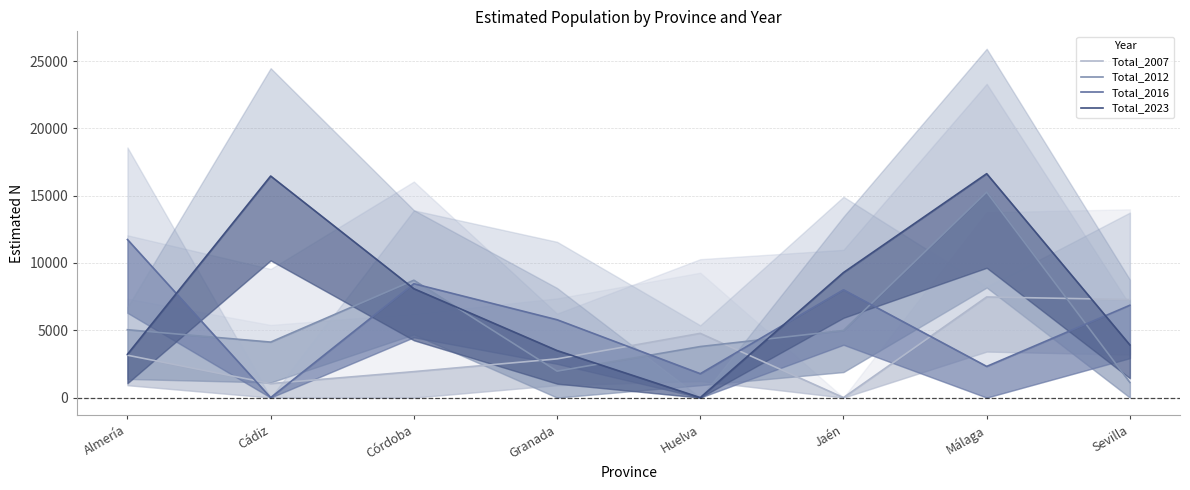

Rank the series at Cádiz from highest to lowest value.

Total_2023, Total_2012, Total_2007, Total_2016